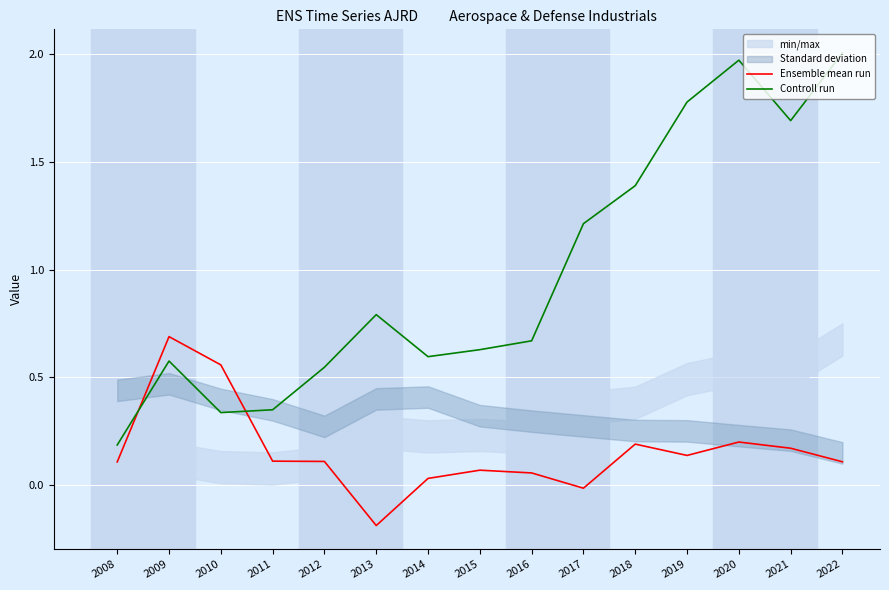

What is the highest value of the Ensemble mean run series?

0.7